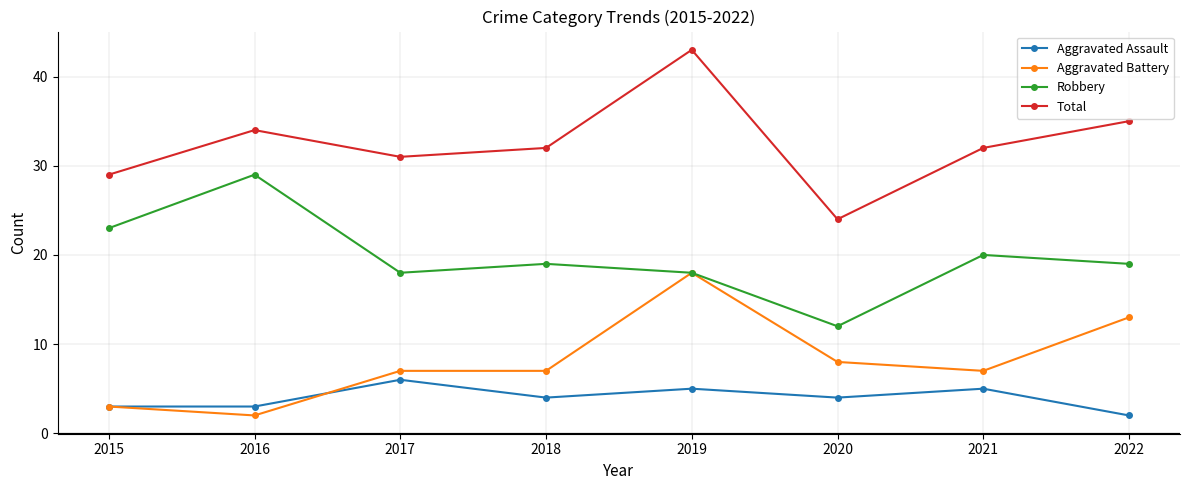

Count the number of categories in the chart.

8